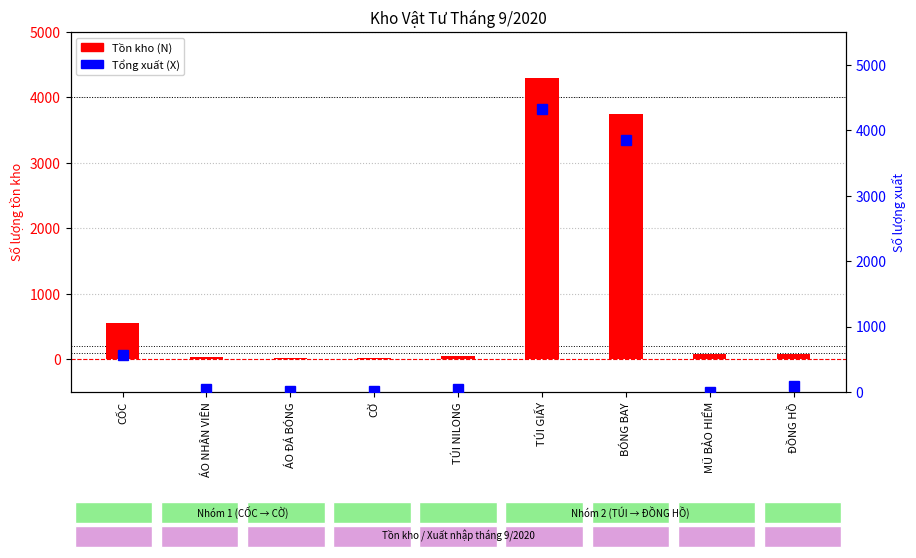

The value of Tồn kho (N) at ĐỒNG HỒ is 76. True or false?

True